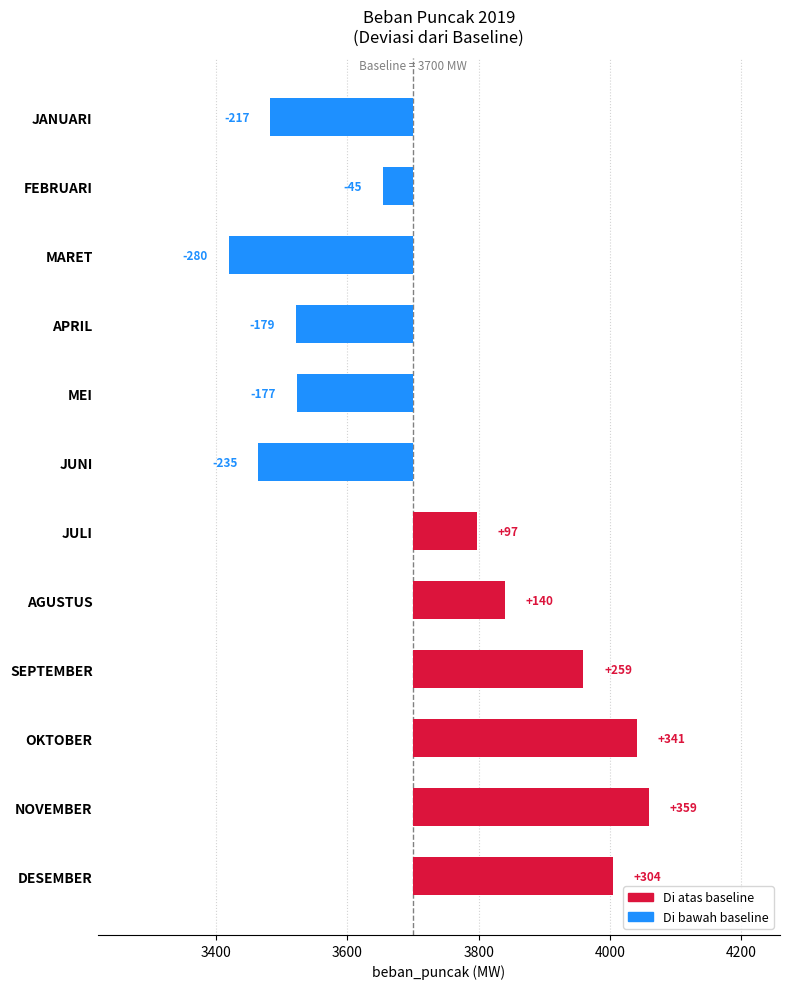

Count the number of values greater than 97.

6